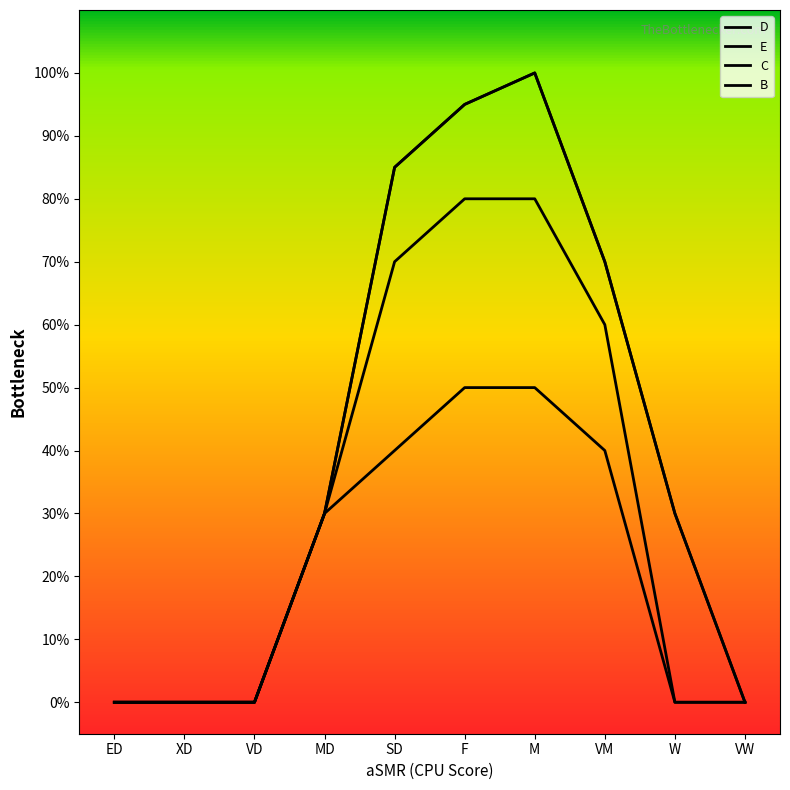

Does the chart display data point markers on the line(s)?

No